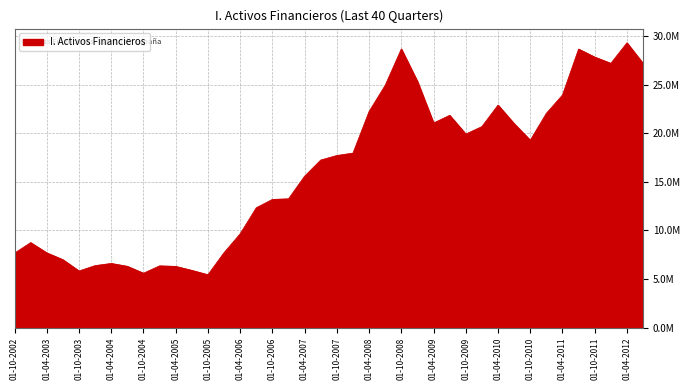

Does the chart display data point markers on the line(s)?

No